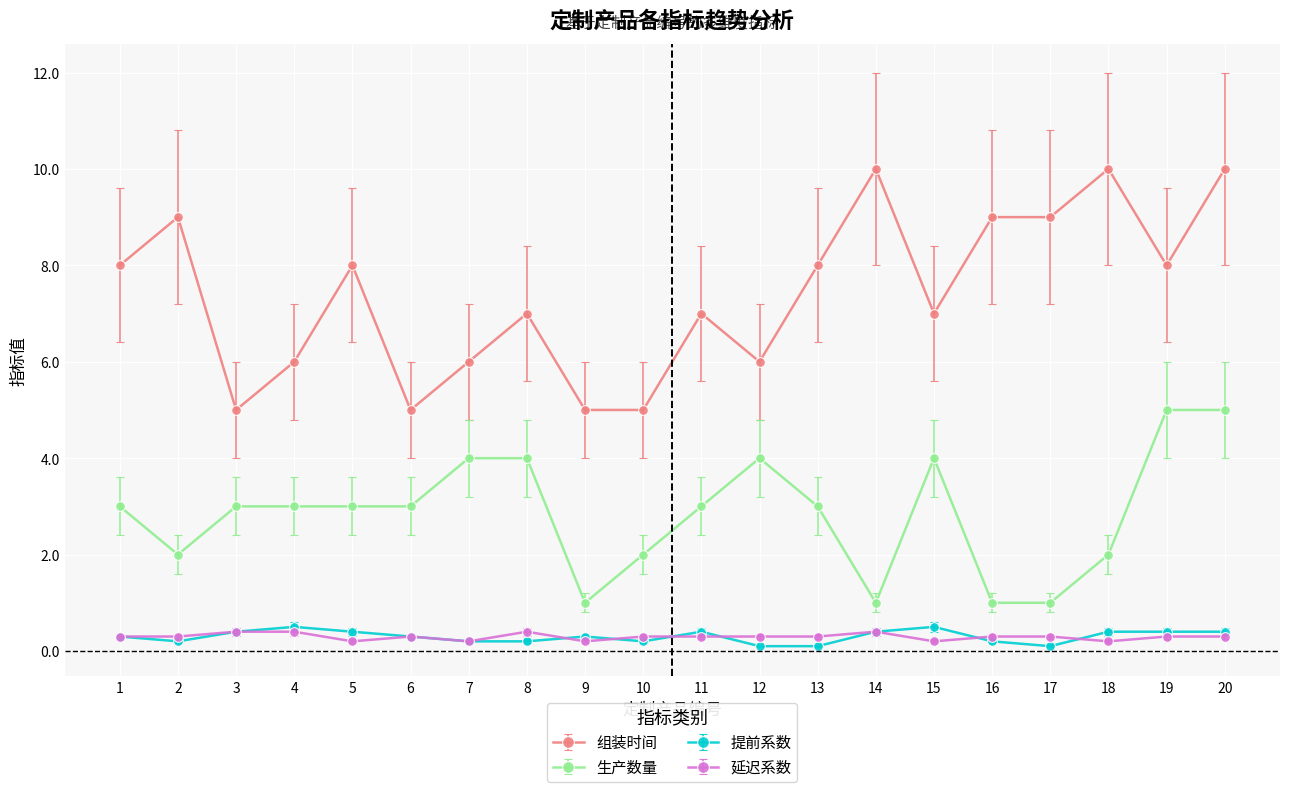

What is the maximum value for 组装时间?

10.0